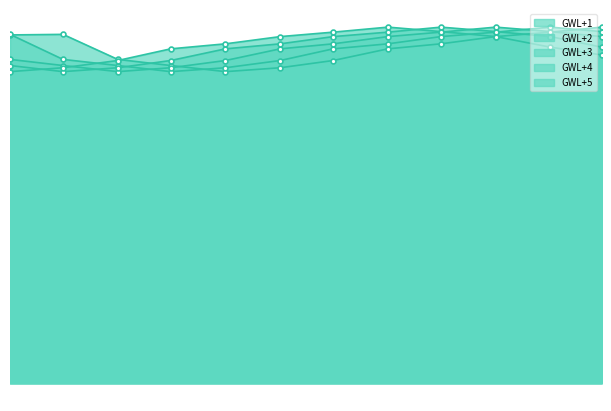

Which series ends up on top after the final intersection of GWL+1 and GWL+2?

GWL+1